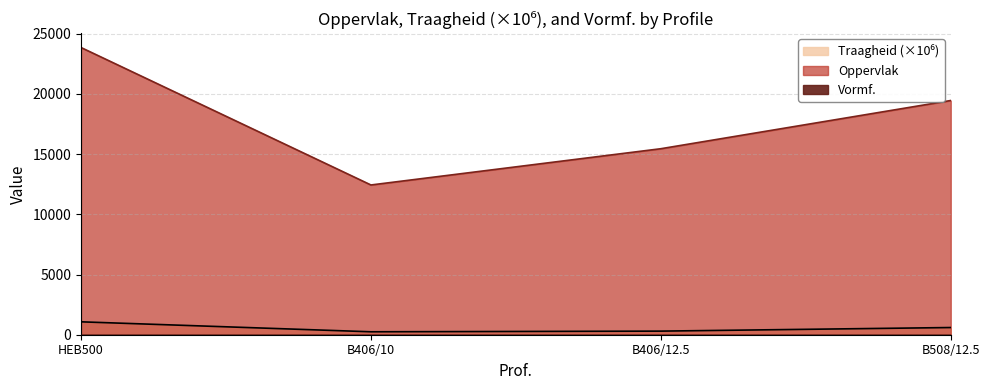

What is the sum of the Oppervlak values at B406/12.5 and HEB500?

39313.0